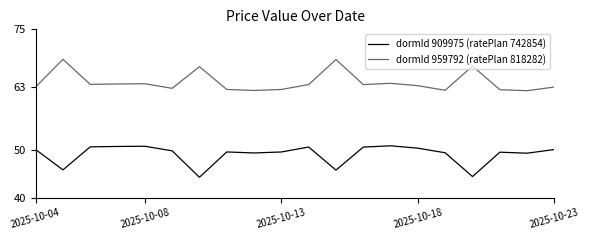

Rank the series by their maximum value, from highest to lowest.

dormId 959792 (ratePlan 818282), dormId 909975 (ratePlan 742854)